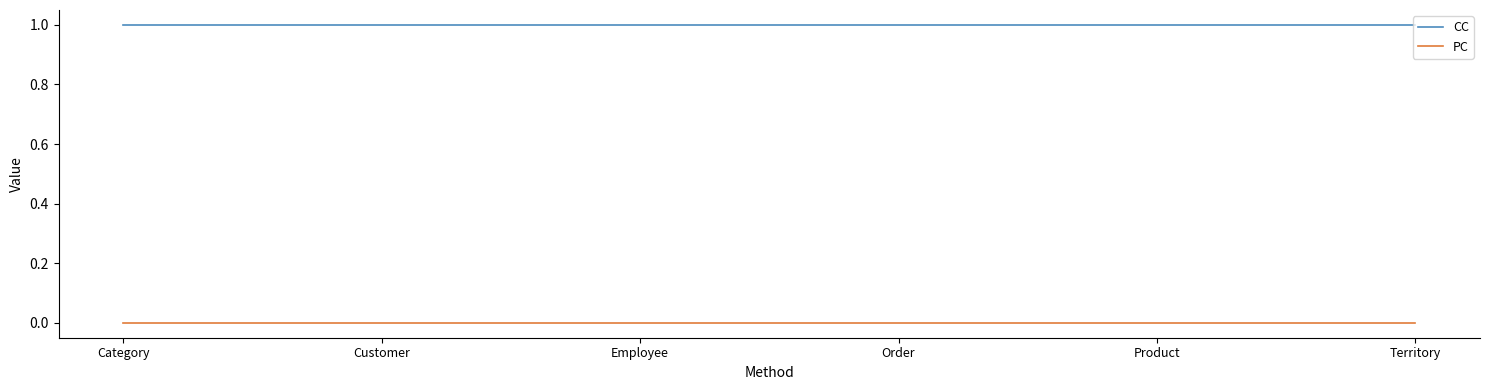

What is the total value across all series at Customer?

1